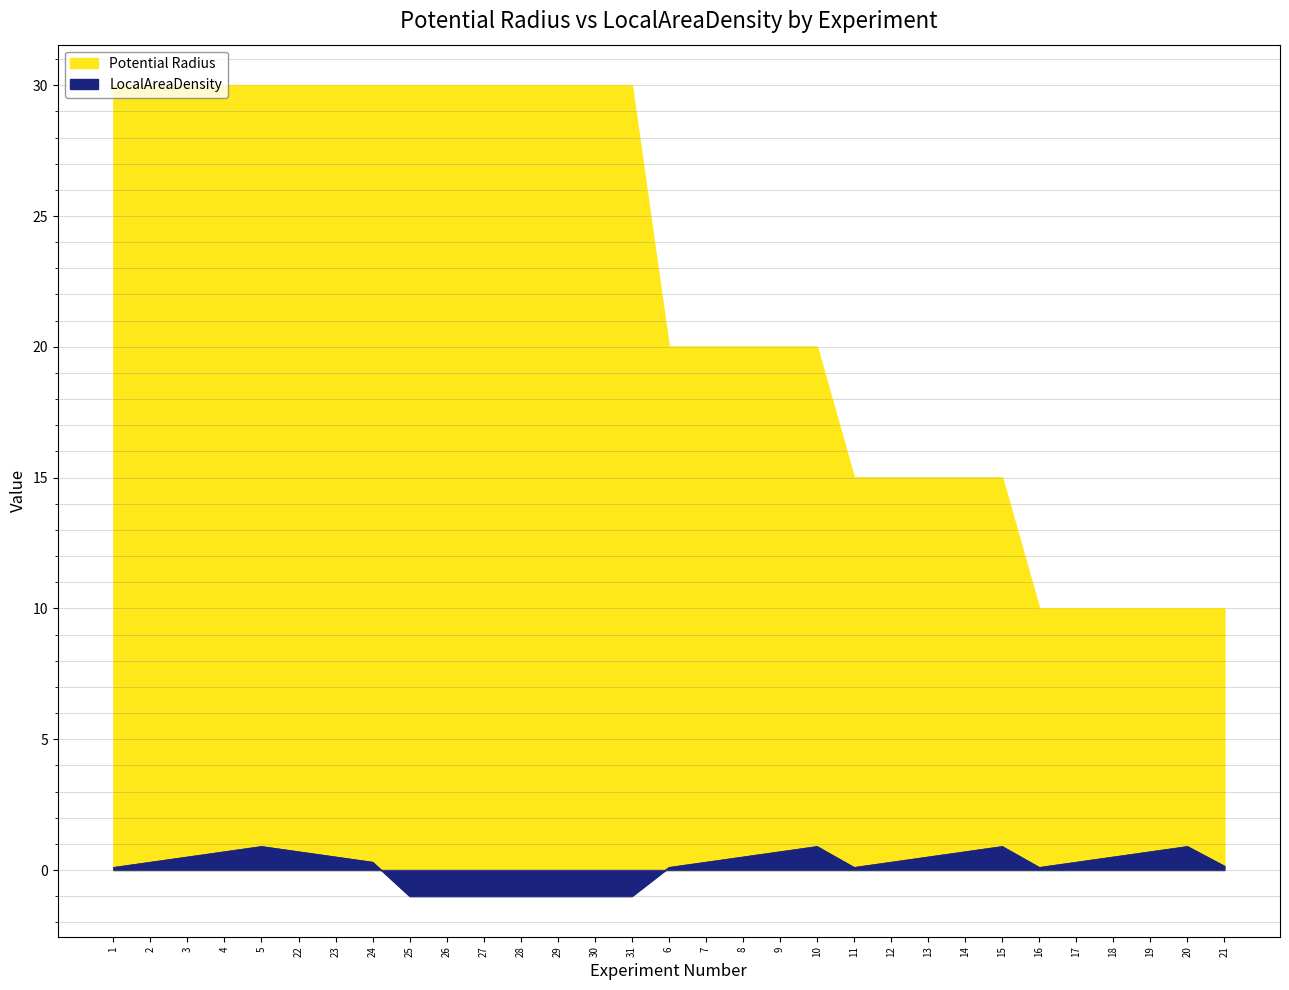

What is the value of the Potential Radius point at the 15th from the left?

30.0